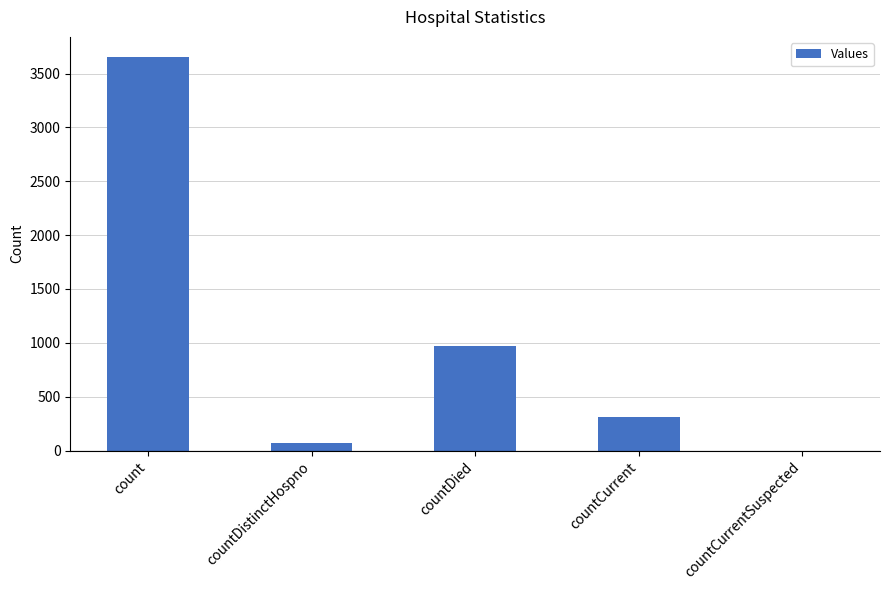

Reading left to right, list all the values displayed in this chart.

3658	69	970	313	0